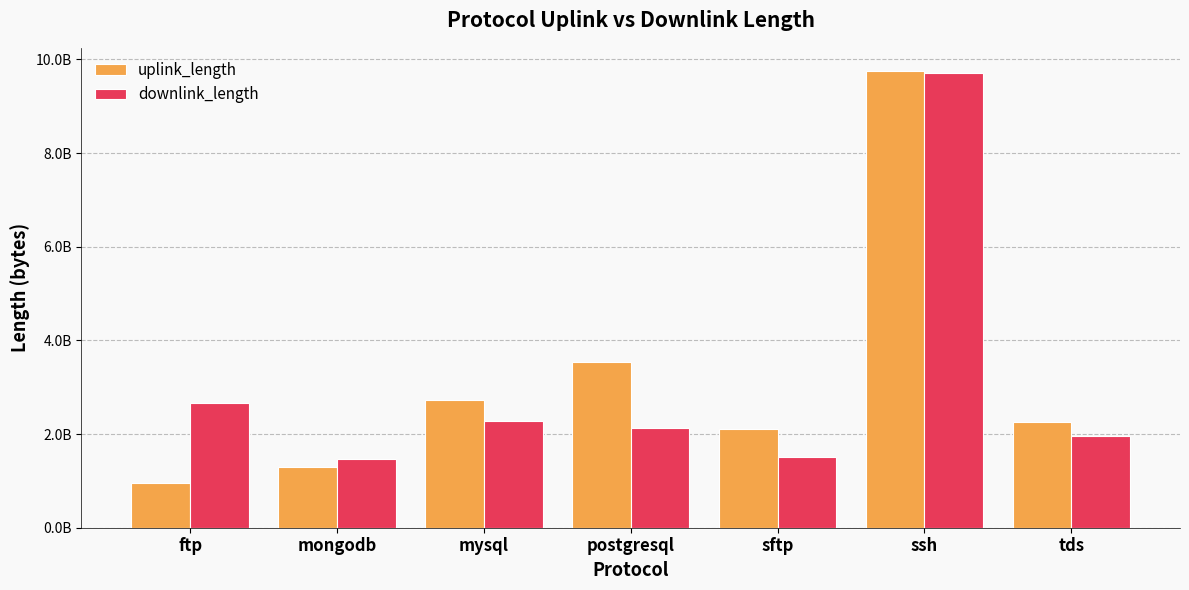

At which label is uplink_length closest to 5360644104?

postgresql